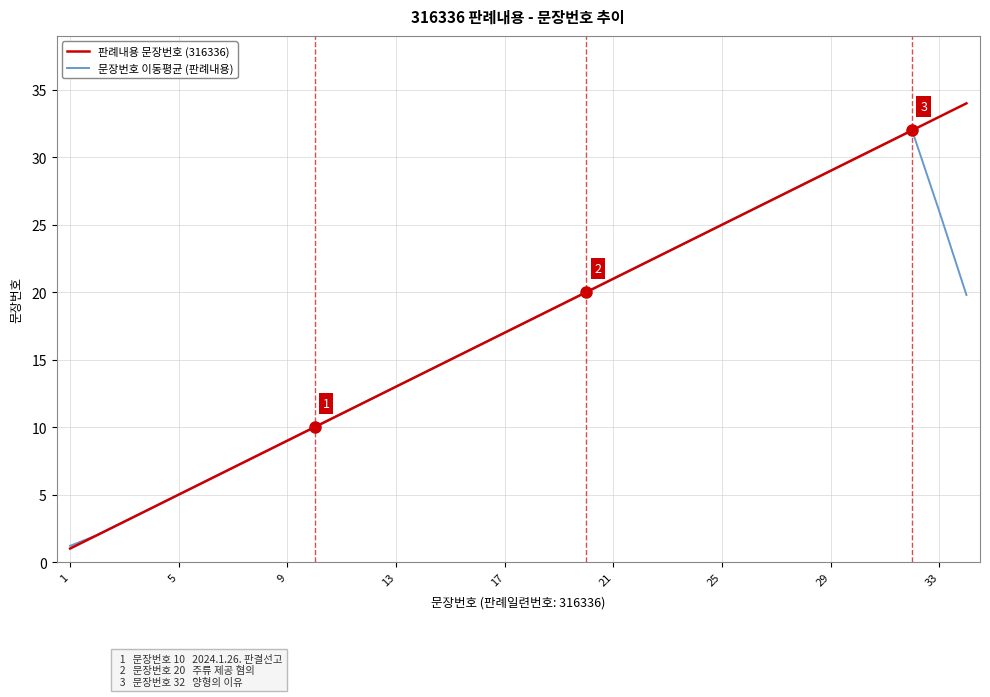

Which series has the largest range (max minus min)?

판례내용 문장번호 (316336)